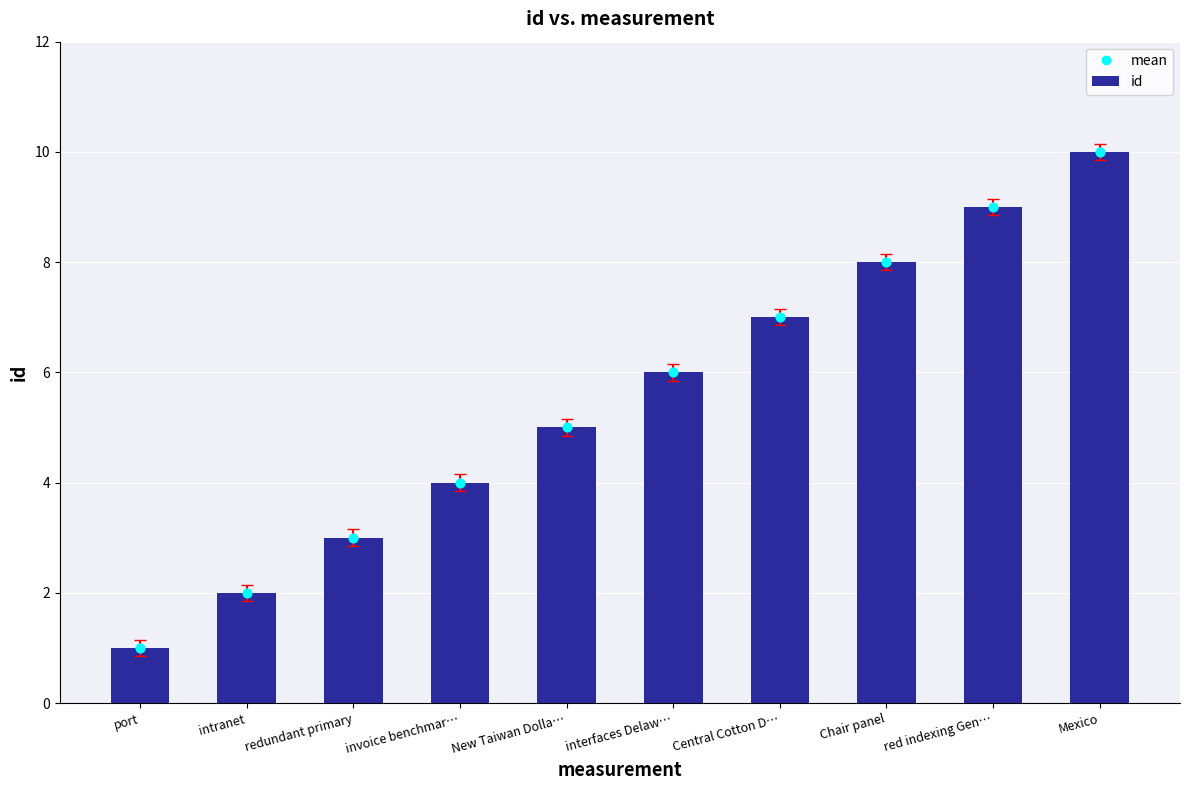

The id series shows 9 at red indexing Gen…. True or false?

True